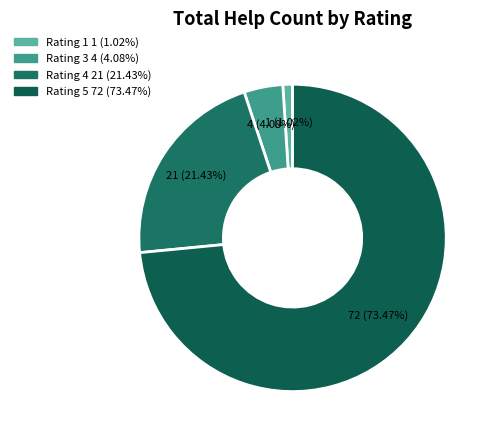

How many segments does this pie chart have?

4